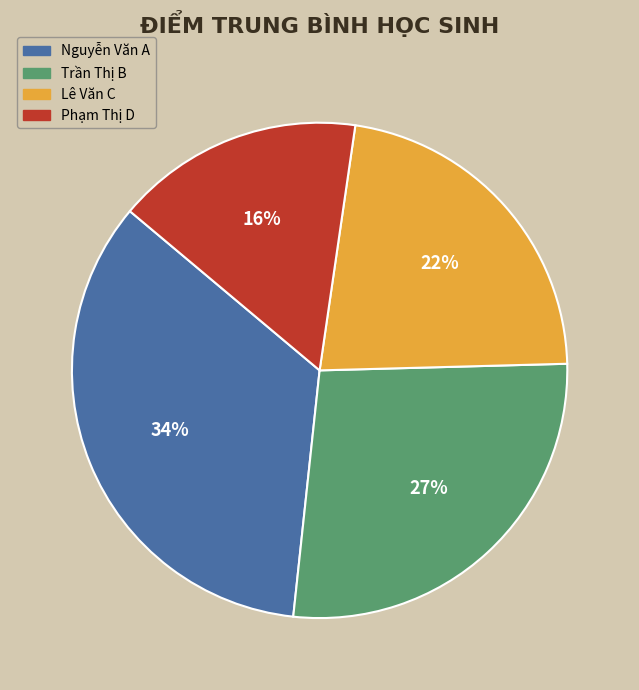

Which has a higher value, Phạm Thị D or Trần Thị B?

Trần Thị B